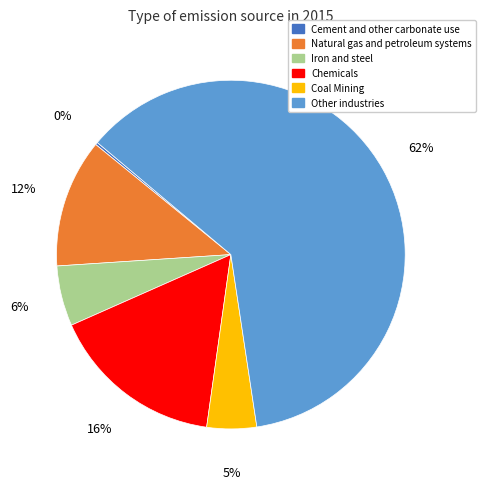

What is the largest slice in the pie chart?

Other industries